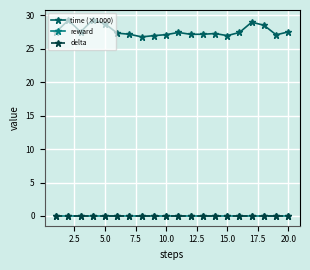

True or false: reward and time (×1000) intersect in this chart.

False